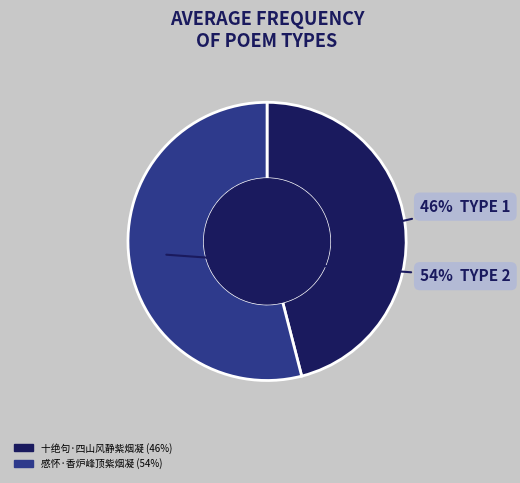

Which slice is the smallest?

十绝句·四山风静紫烟凝